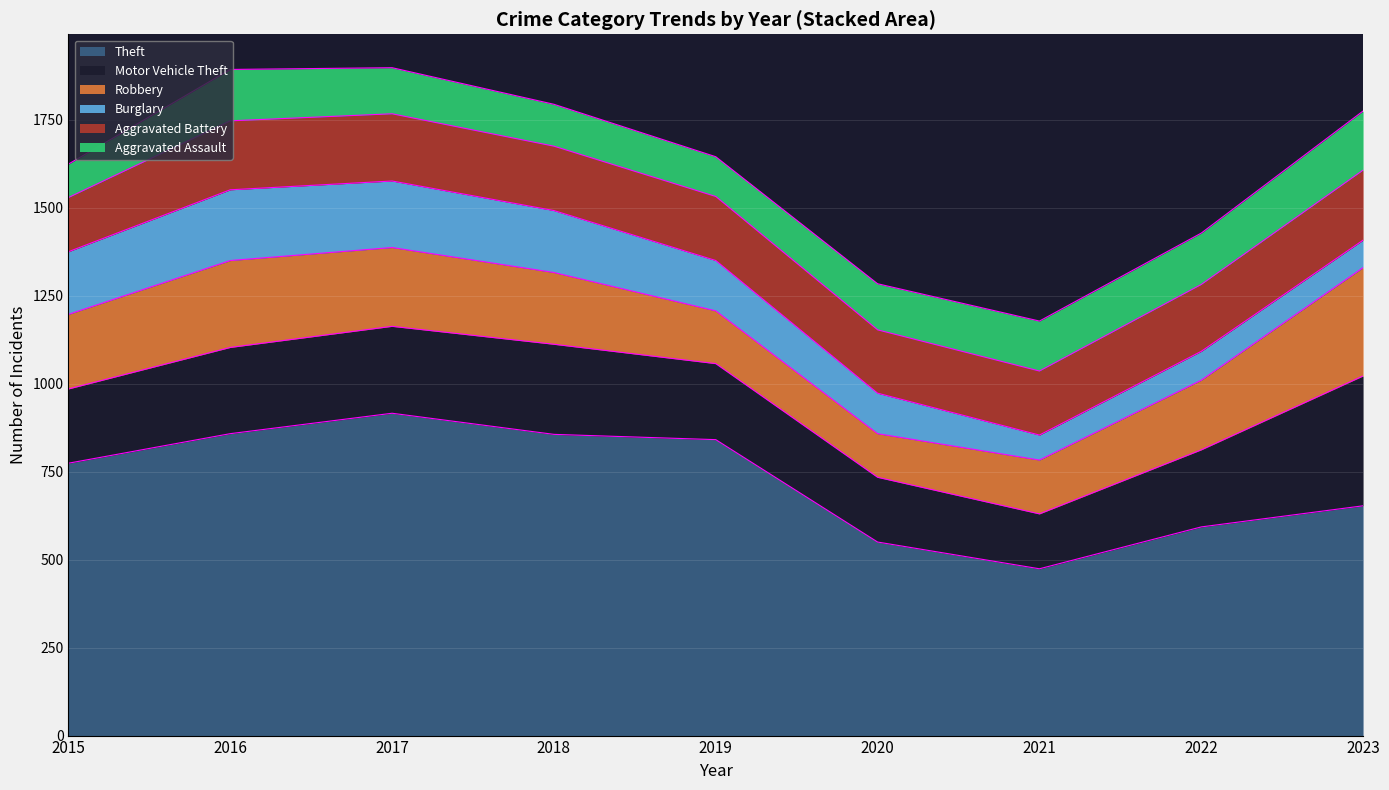

Which series has the largest total across all categories?

Theft